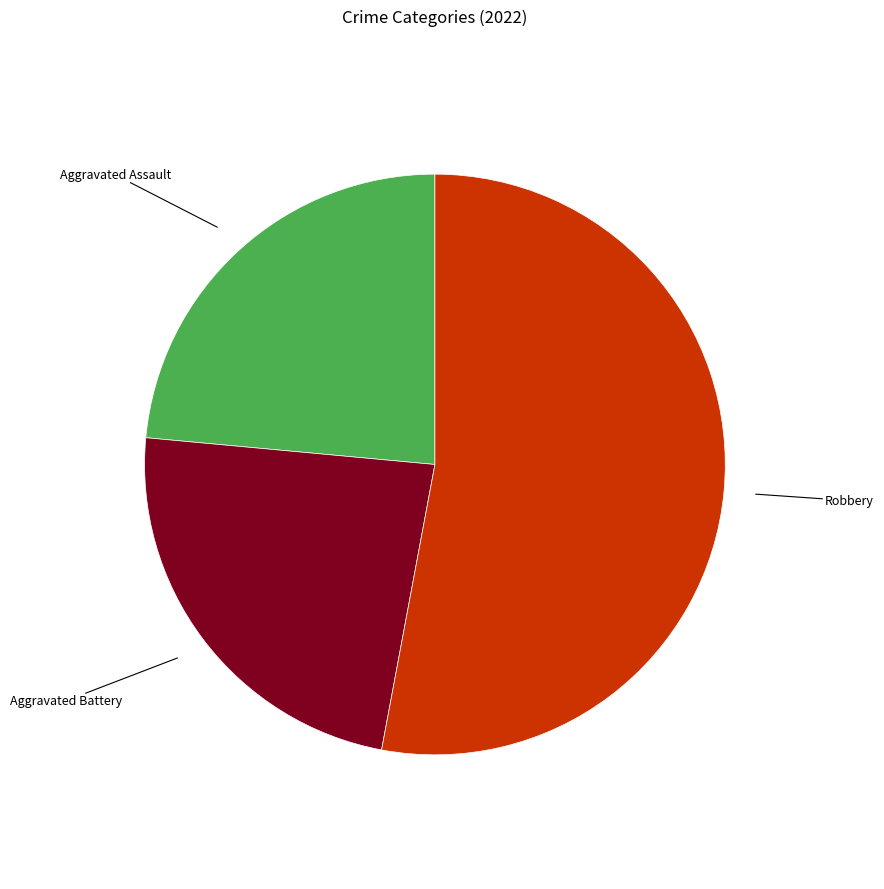

Count the number of slices in the pie.

3